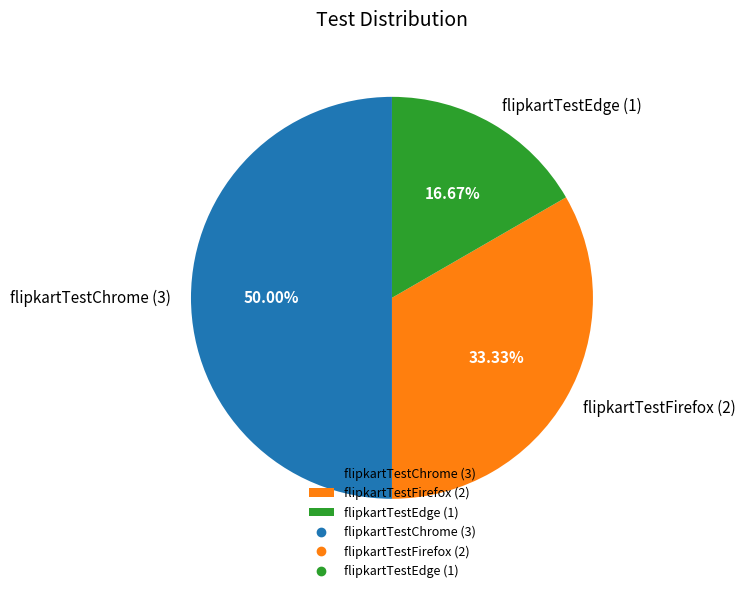

True or false: flipkartTestFirefox accounts for 33% of the total.

True